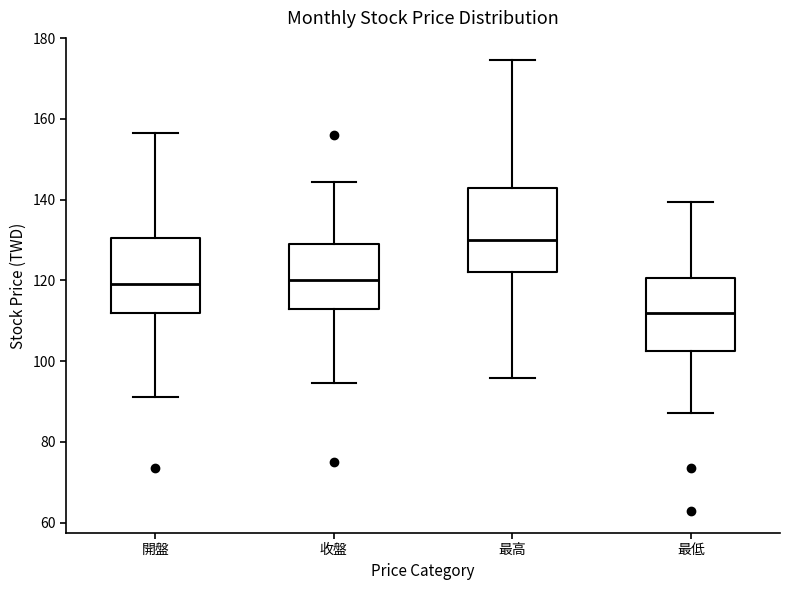

Reading left to right, transcribe this box plot: for each box, give where its median line is, the range the box spans, and where its two whiskers end, as read against the y-axis. The values are not printed on the chart, so give them approximately, as read against the axis.

開盤: median 120, box 112 to 130, whiskers 92 to 156
收盤: median 120, box 114 to 130, whiskers 94 to 144
最高: median 130, box 122 to 144, whiskers 96 to 174
最低: median 112, box 102 to 120, whiskers 88 to 140